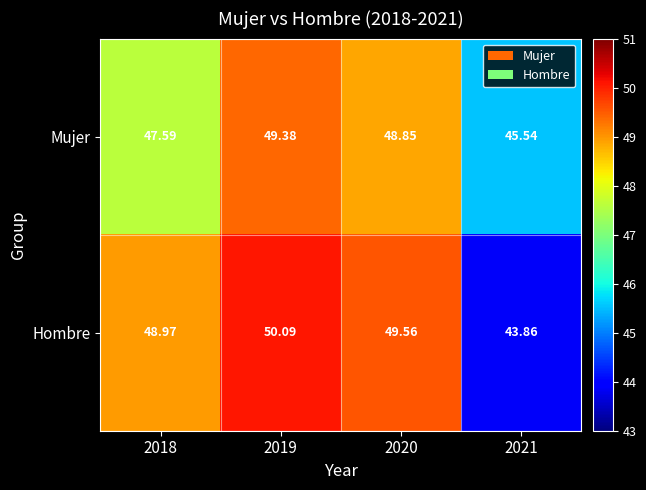

List the series in order of their overall mean, highest first.

Hombre, Mujer